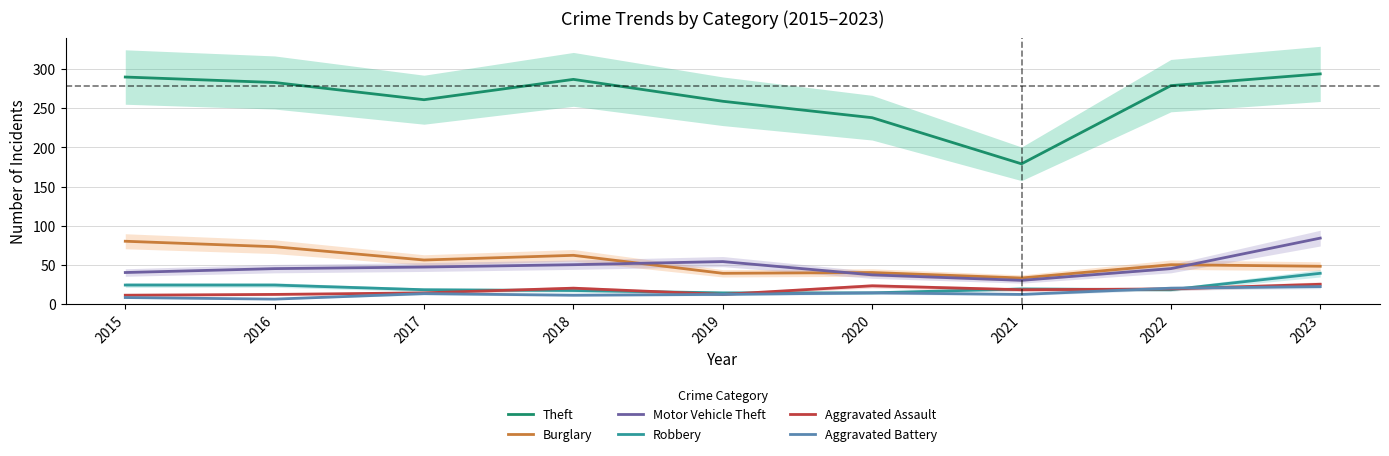

Is this an area chart (filled region under the line)?

No